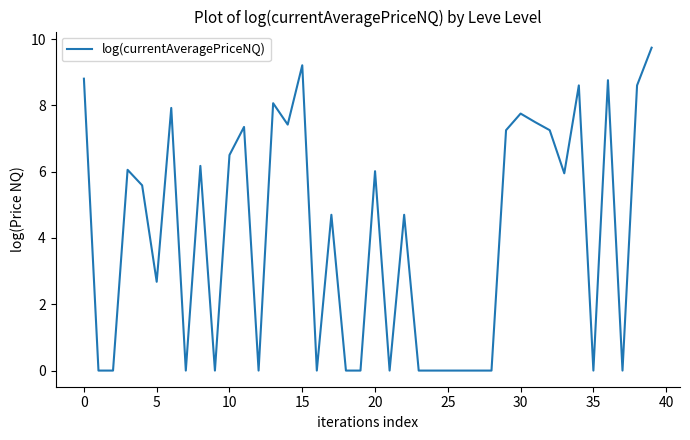

What value does the data have at 30?

7.8